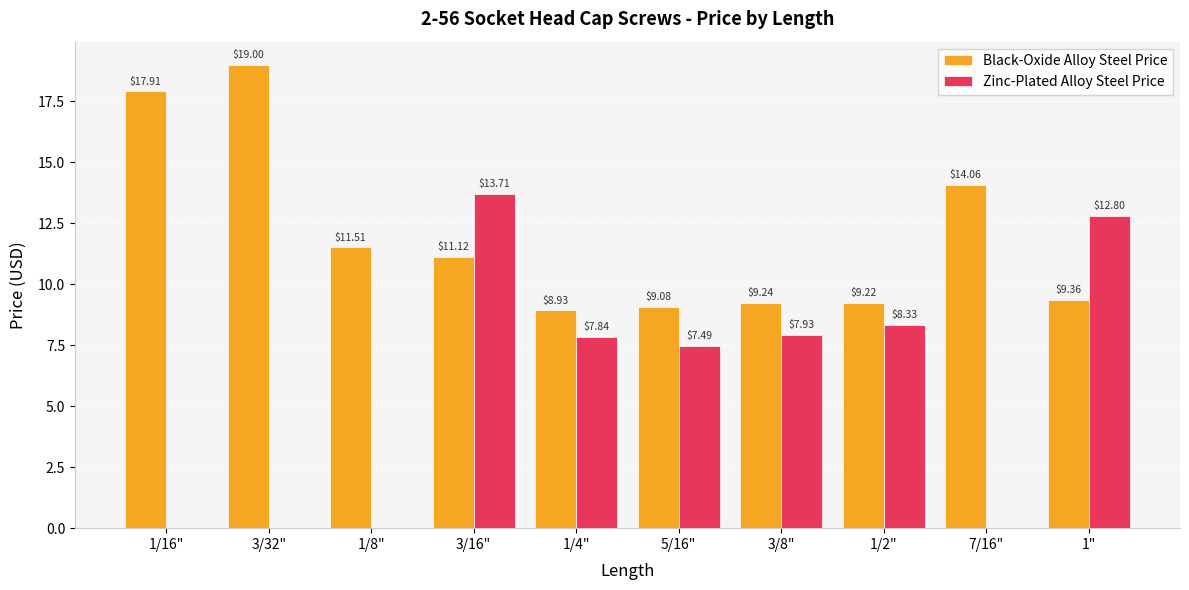

Rank the series by their maximum value, from highest to lowest.

Black-Oxide Alloy Steel Price, Zinc-Plated Alloy Steel Price